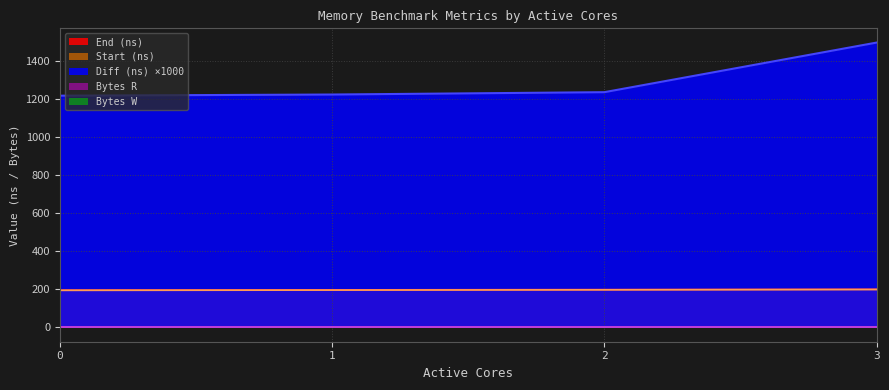

Is it true that Start (ns) equals 133.3 at 1?

False